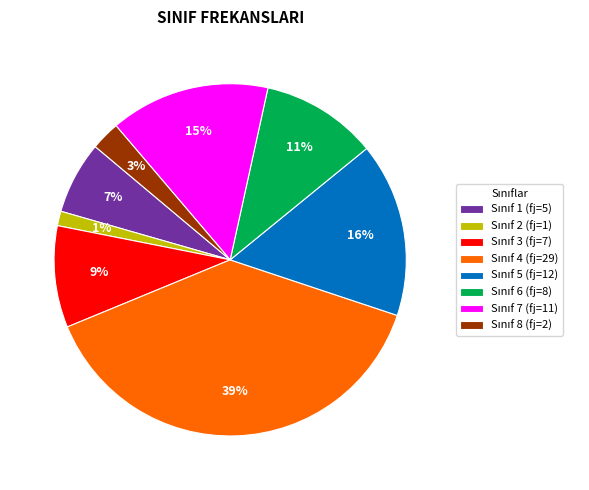

To the nearest percent, what is the average slice percentage?

12%